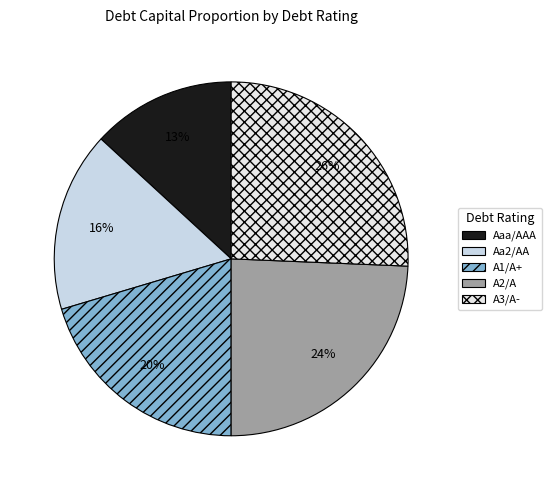

Which slice is the largest?

A3/A-